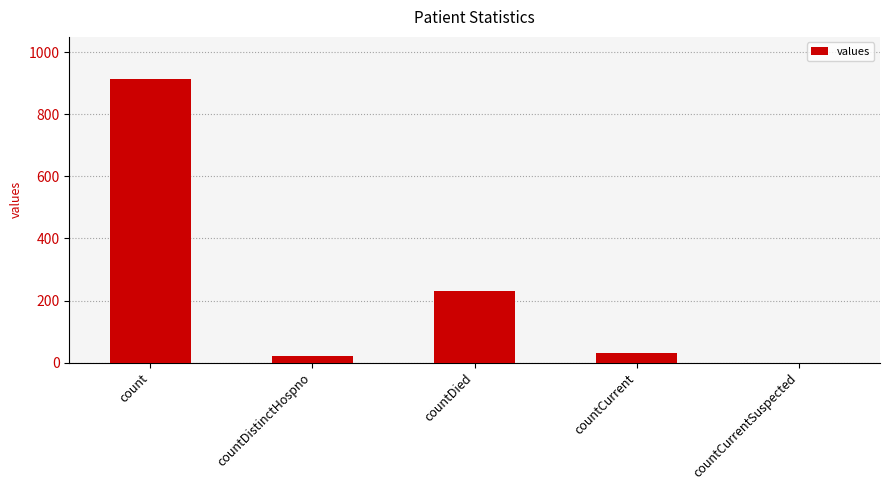

What is the maximum value shown in the chart?

913